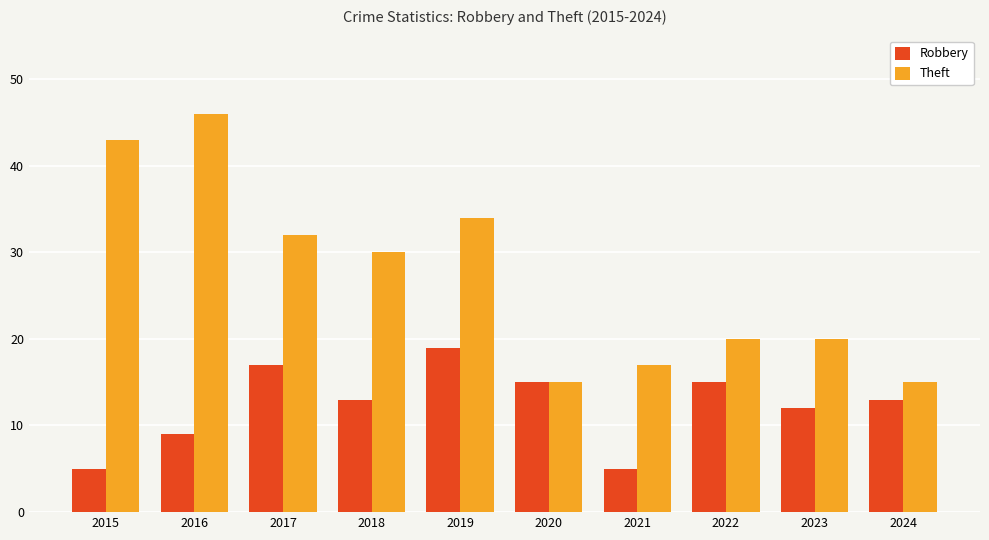

Which series has the largest range (max minus min)?

Theft